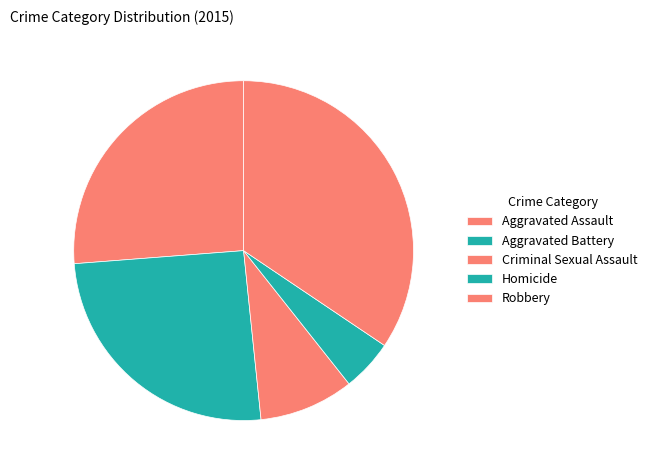

Does Criminal Sexual Assault account for over 50% of the chart?

No